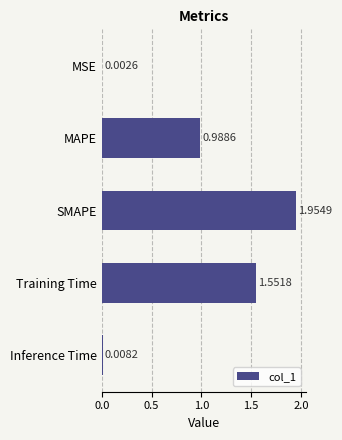

At which label is the value closest to 0?

MSE